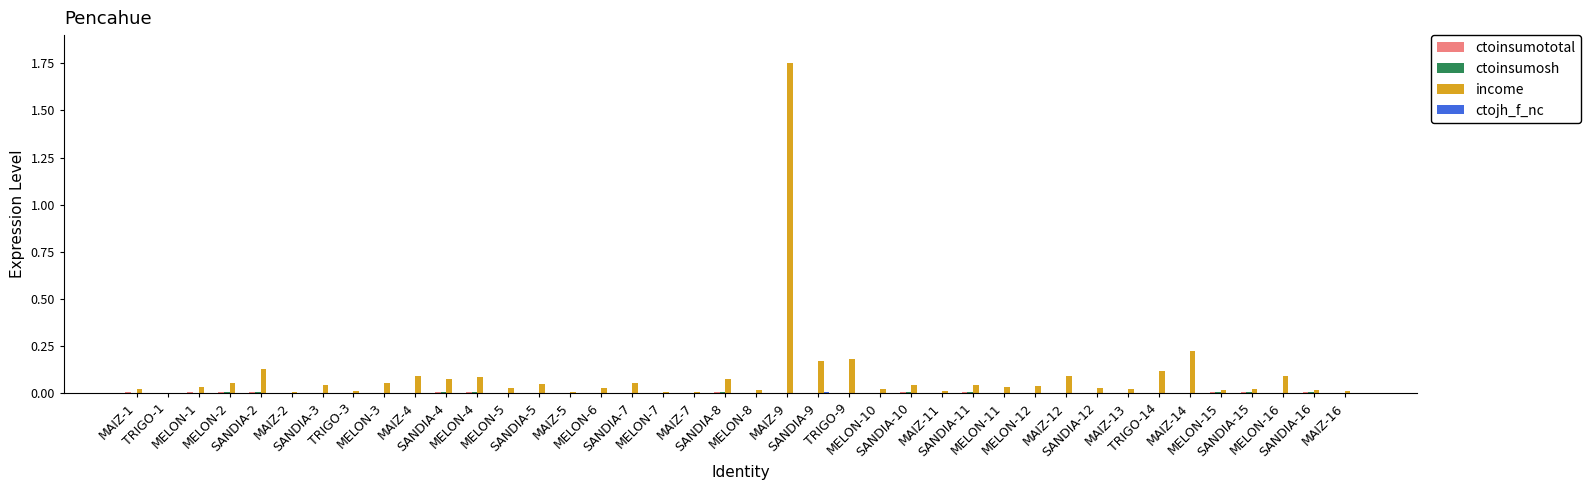

Which series has the largest total across all categories?

income